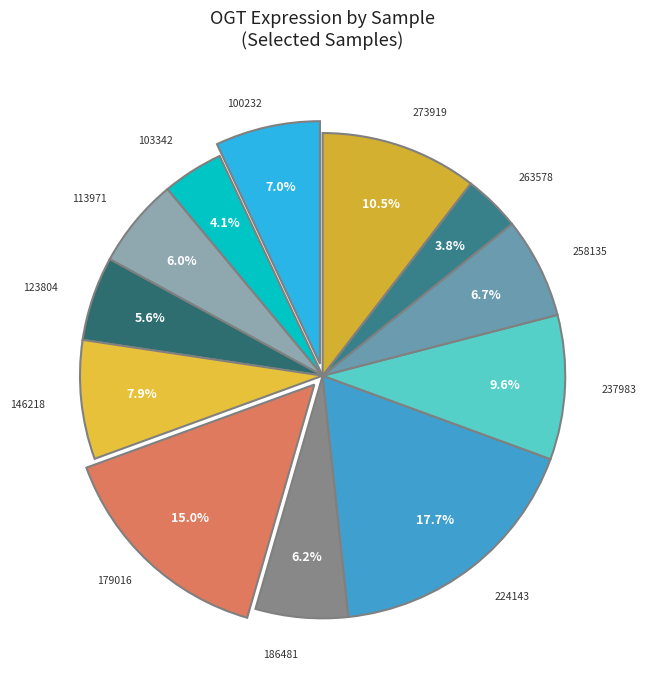

Does any single category account for the majority?

No